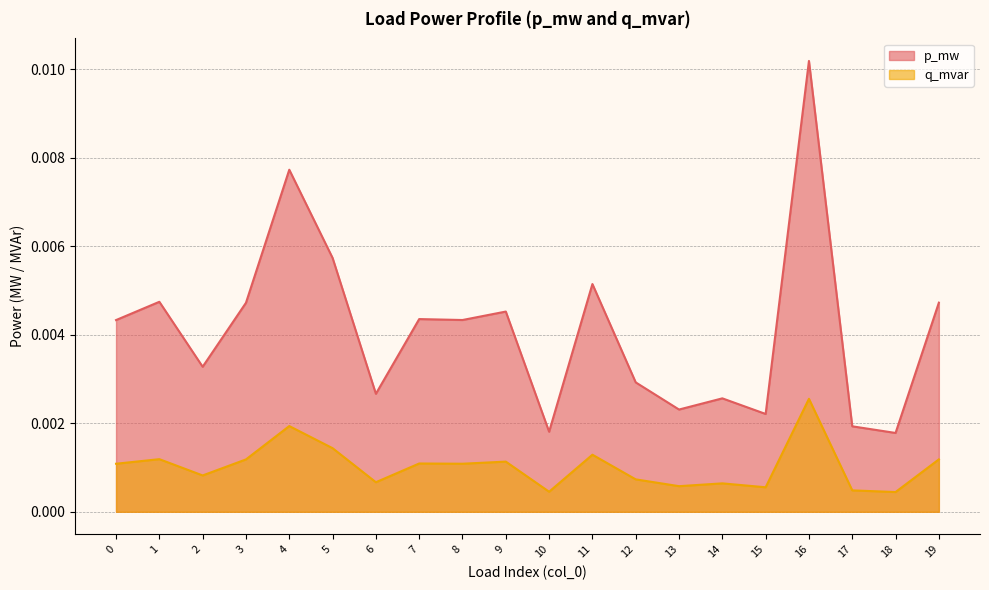

At which category does p_mw reach its first local peak?

1